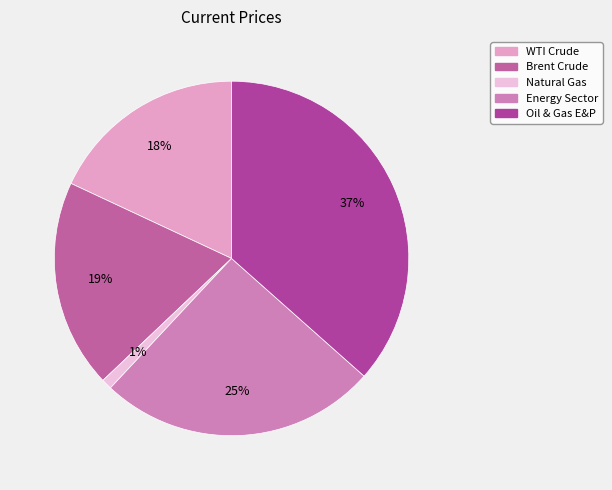

Does Oil & Gas E&P represent more than half of the total?

No